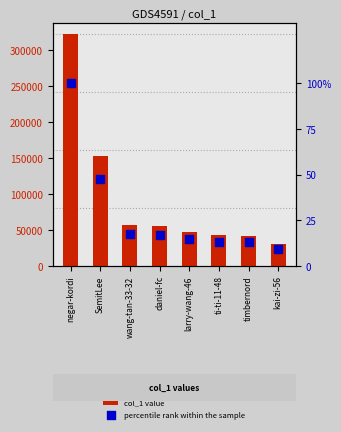

At how many categories does at least one series exceed 64468?

2